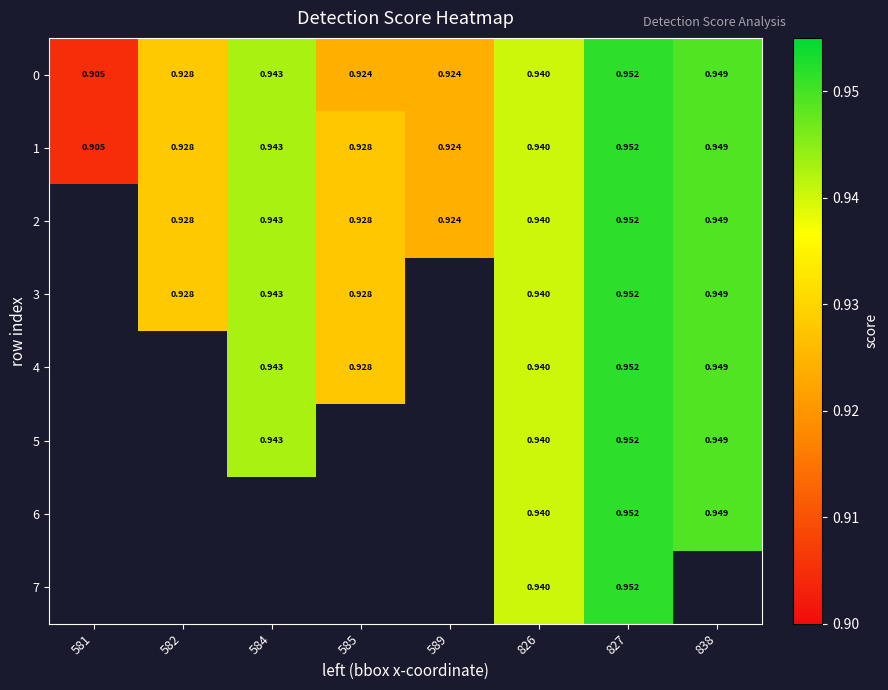

Which category has the highest value in the 0 series?

827